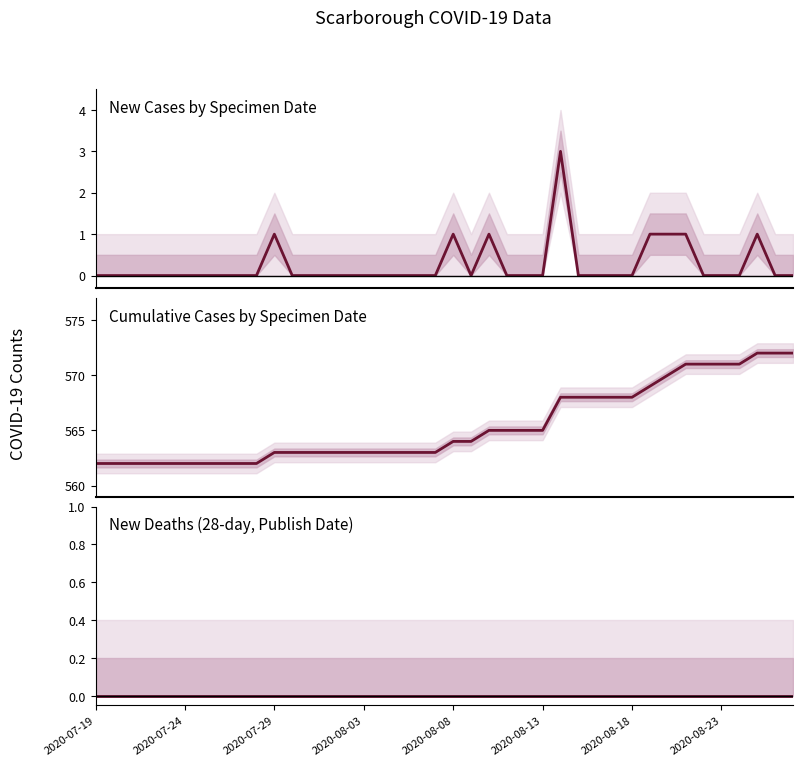

Is it true that newCasesBySpecimenDate equals -1 at 2020-07-24?

False